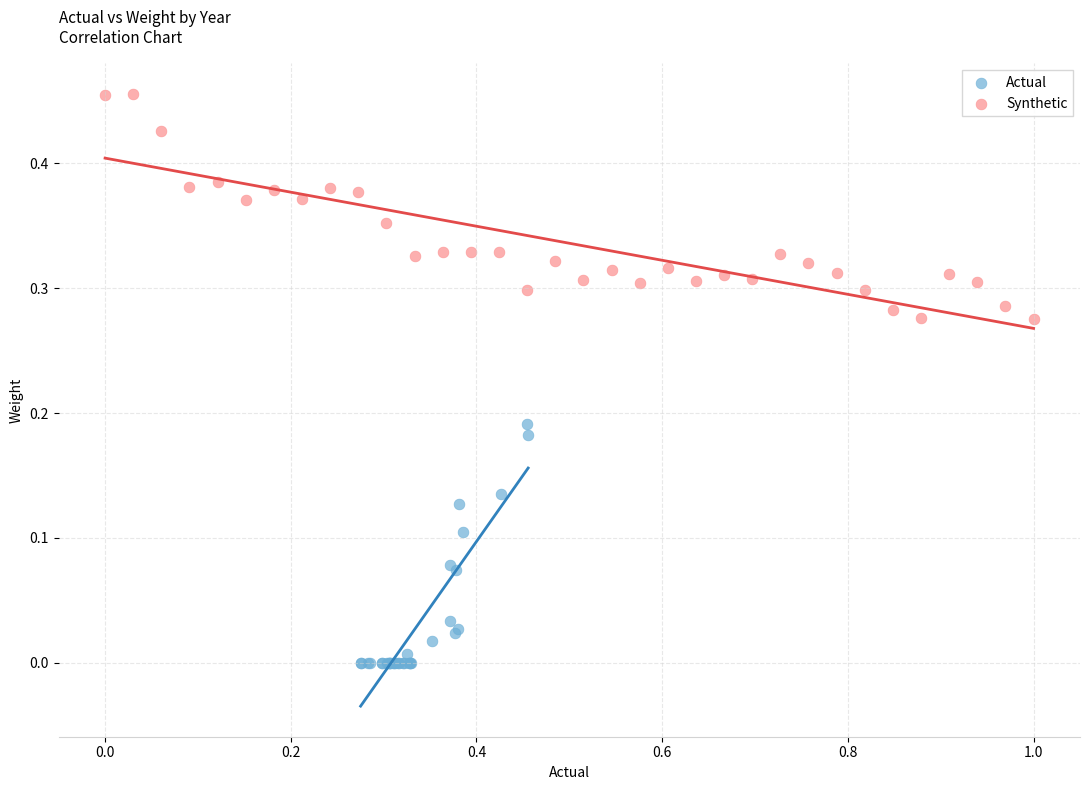

Which series contains the lowest Y value?

Actual